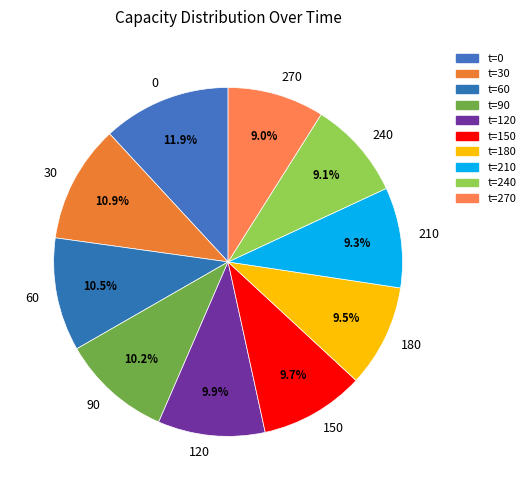

Is it true that 270 is 9% of the pie?

True